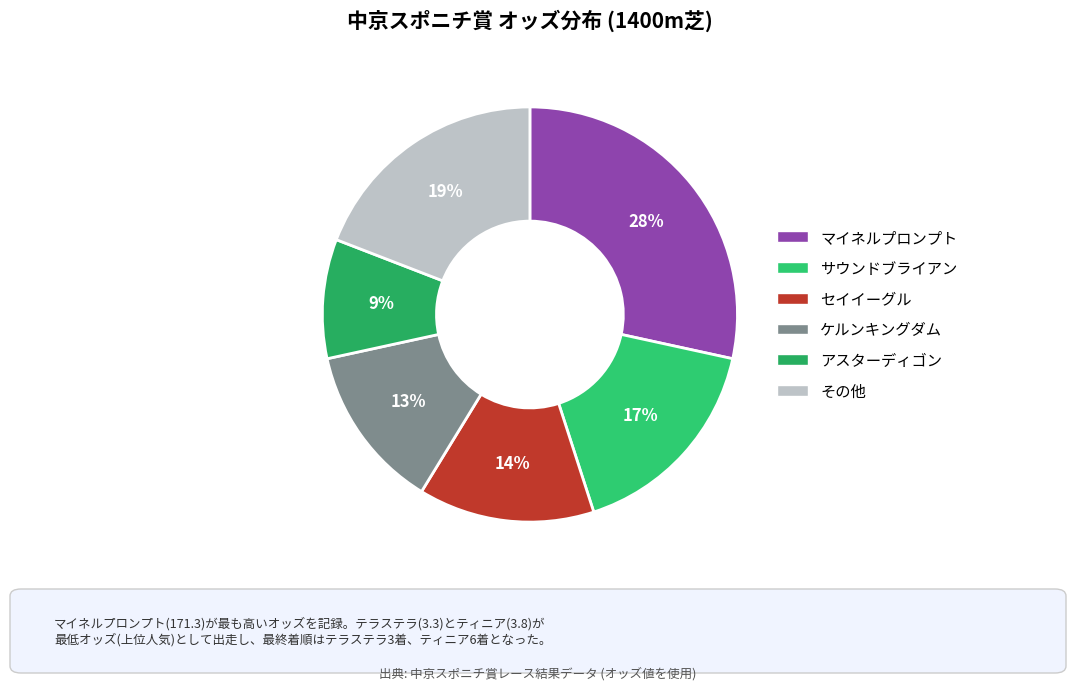

To the nearest percent, what is the difference between the largest and smallest slice percentages?

19%